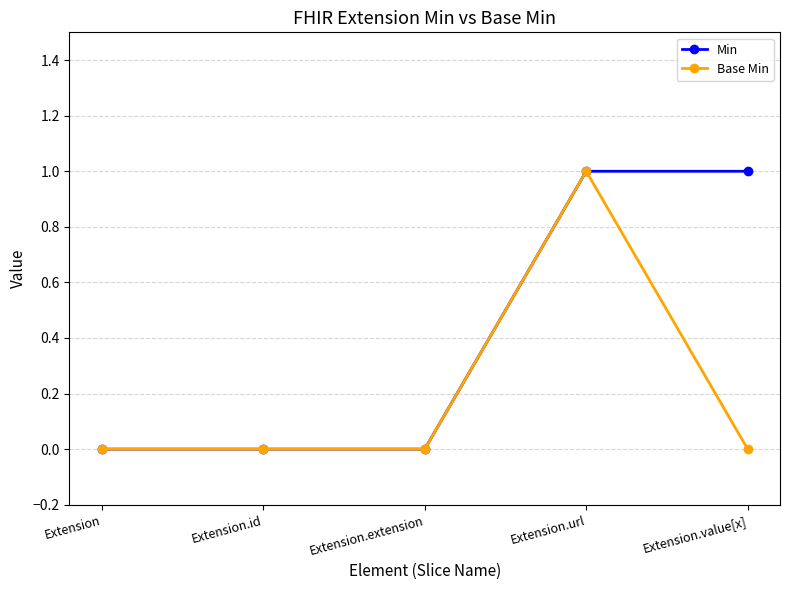

Reading left to right, what are all the values shown in this chart?

Min: 0	0	0	1	1
Base Min: 0	0	0	1	0